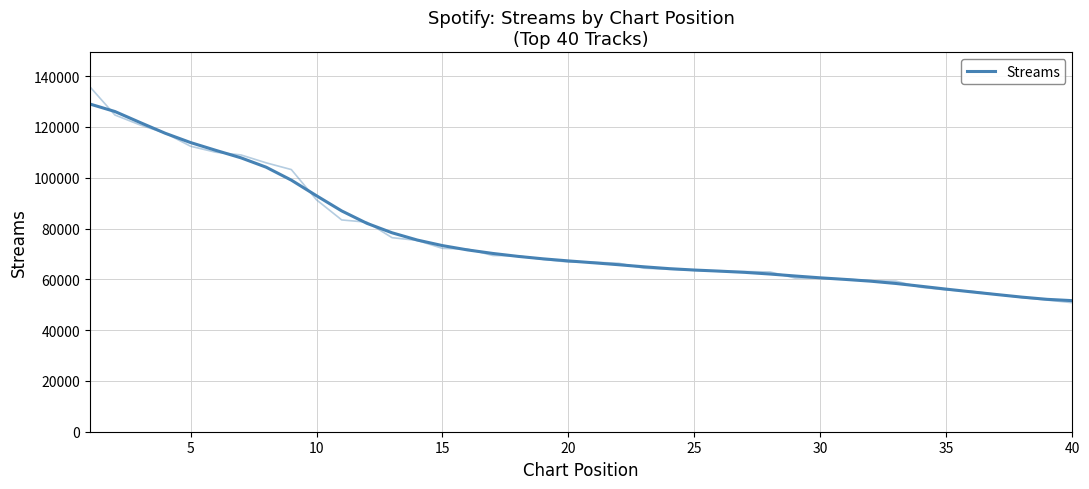

True or false: the data has more than 0 interior local peaks.

False